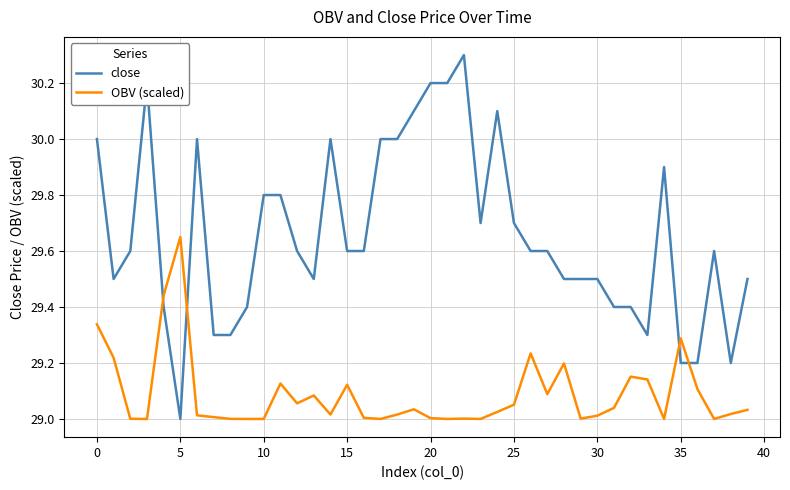

Which series has the largest range (max minus min)?

close